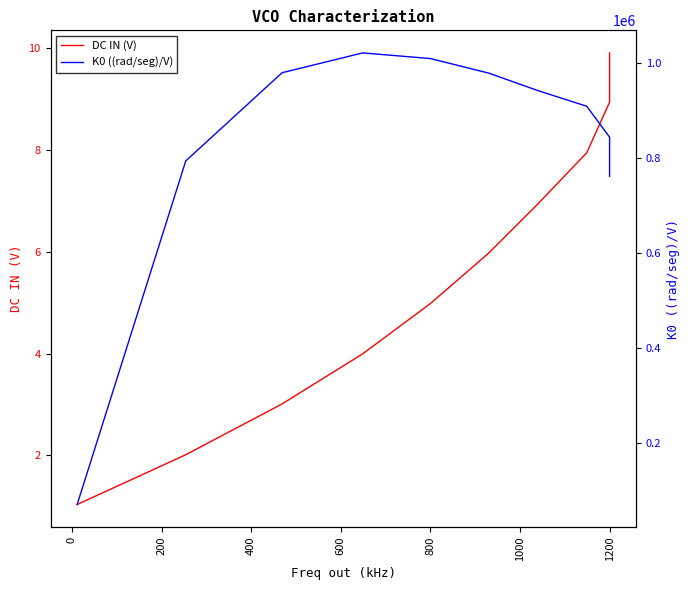

Reading left to right, extract all data points from this chart.

DC IN (V): 1.0	2.0	3.0	4.0	5.0	6.0	6.9	7.9	8.9	9.9
K0 ((rad/seg)/V): 70070.0	793165.9	978682.8	1020365.1	1008496.5	977903.1	941057.2	908109.5	843060.0	760653.2